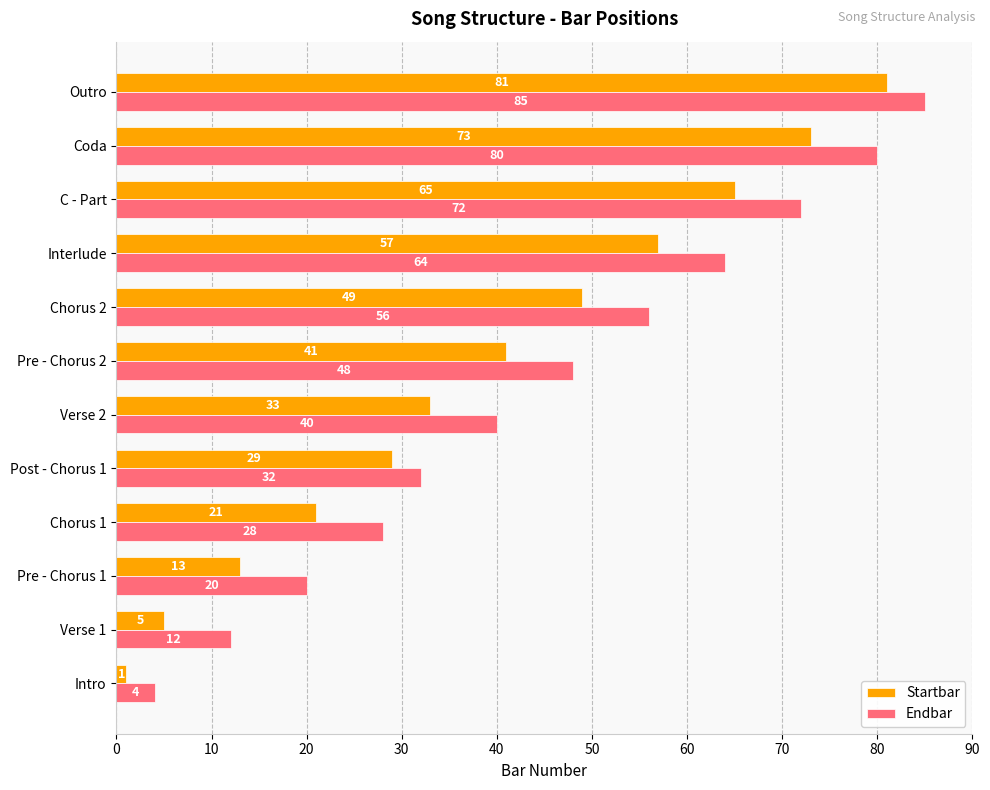

At which label does Startbar reach its peak?

Outro